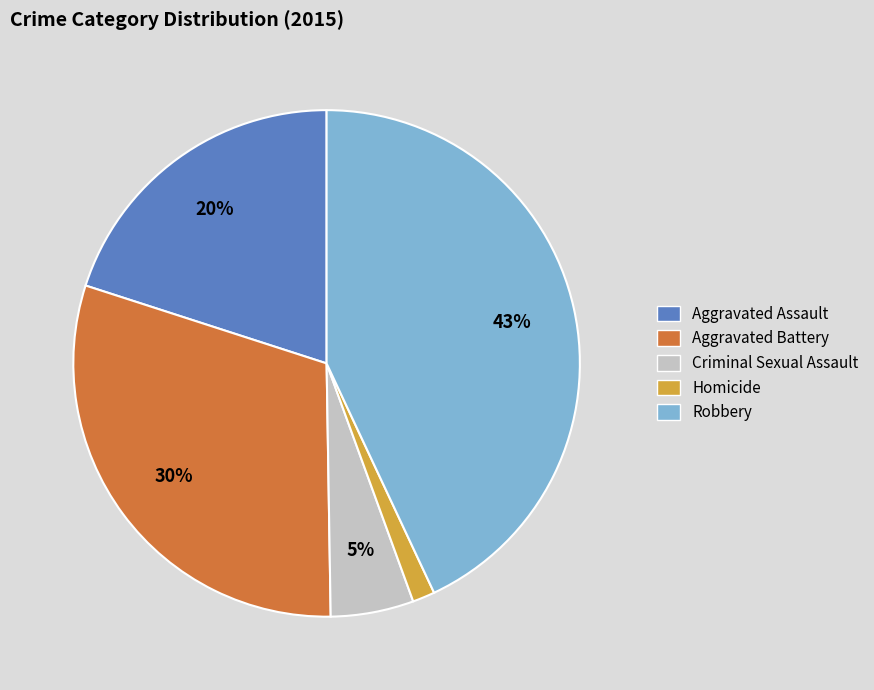

Rank the categories by value from lowest to highest.

Homicide, Criminal Sexual Assault, Aggravated Assault, Aggravated Battery, Robbery